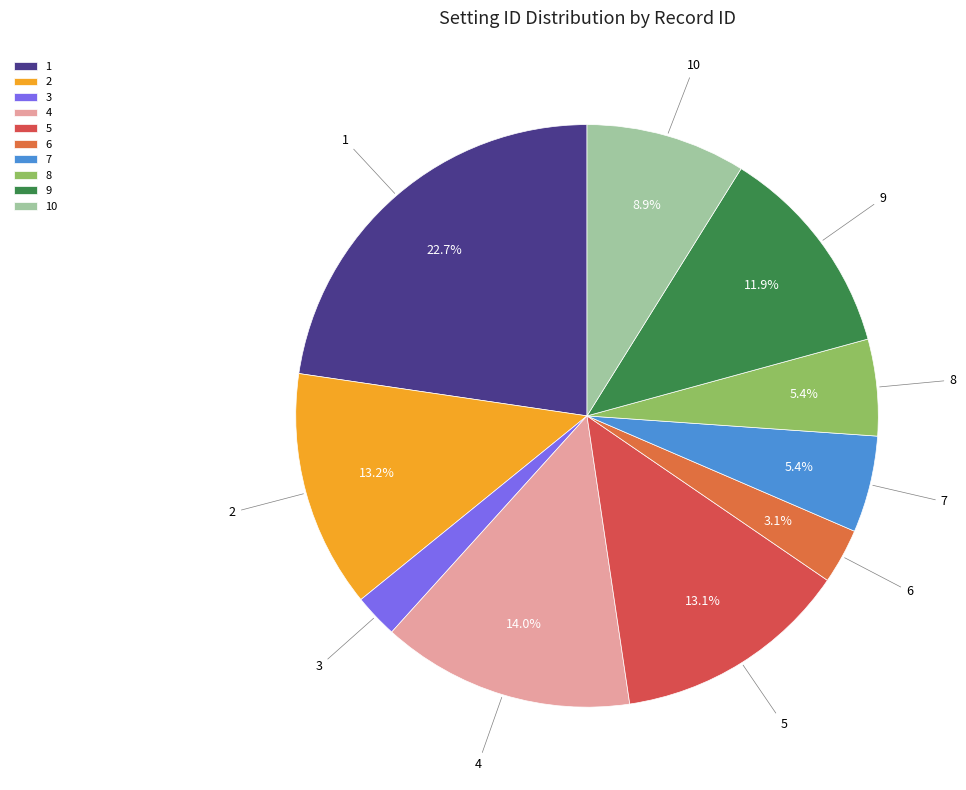

What percentage is the 1 slice, to the nearest percent?

23%